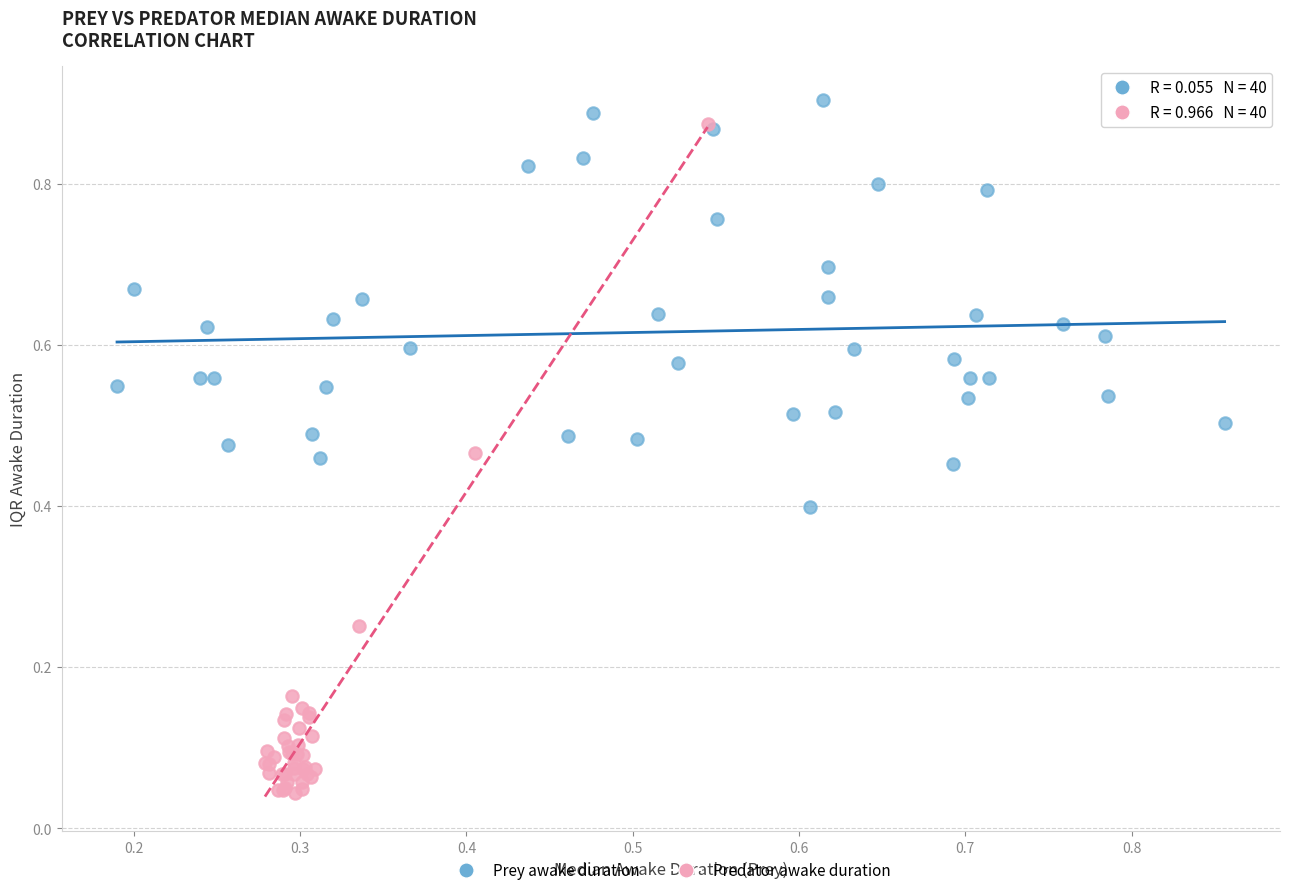

Which series contains the highest Y value?

Prey awake duration